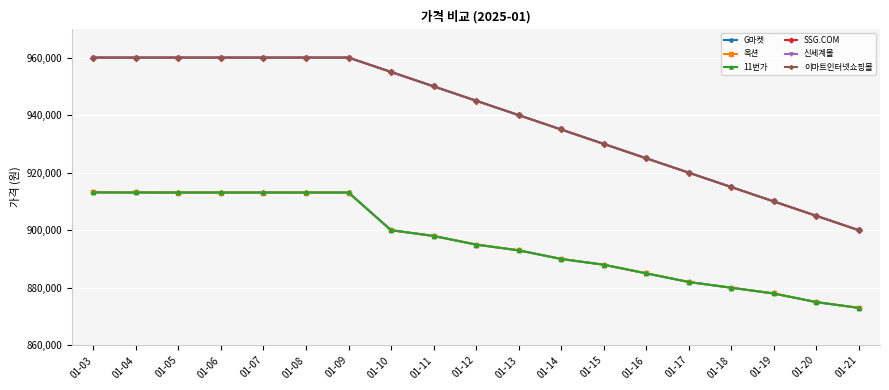

Where do 11번가 and G마켓 first cross each other?

01-03 and 01-04